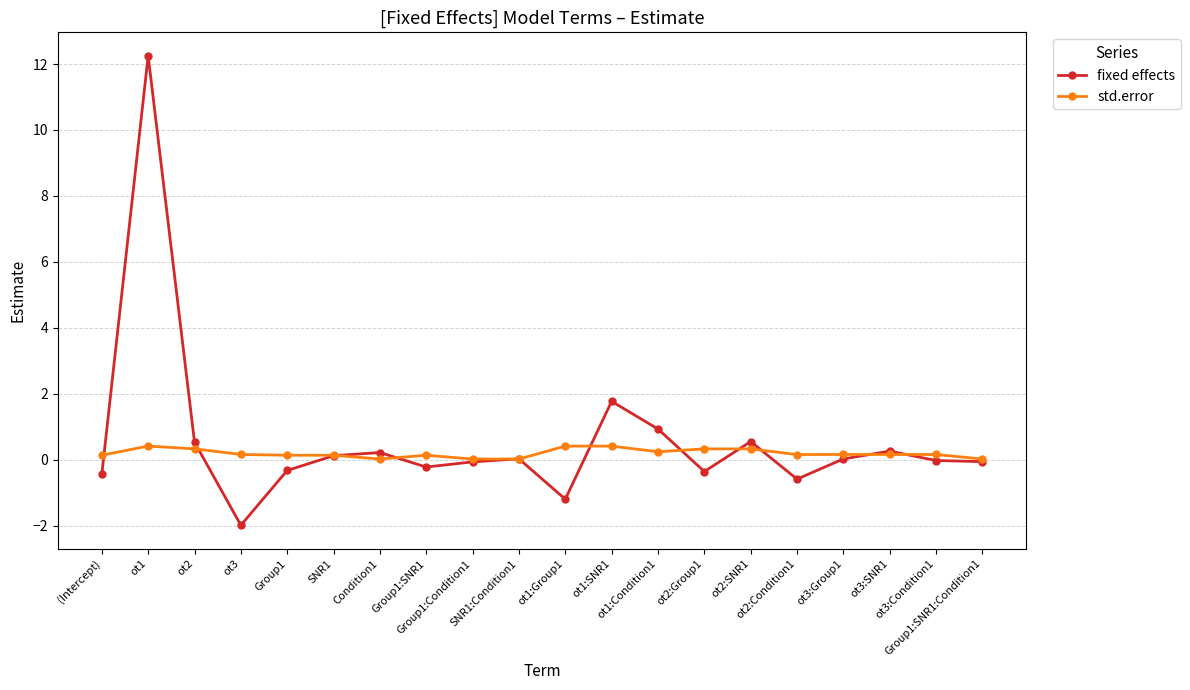

Which series has the widest spread of values?

fixed effects